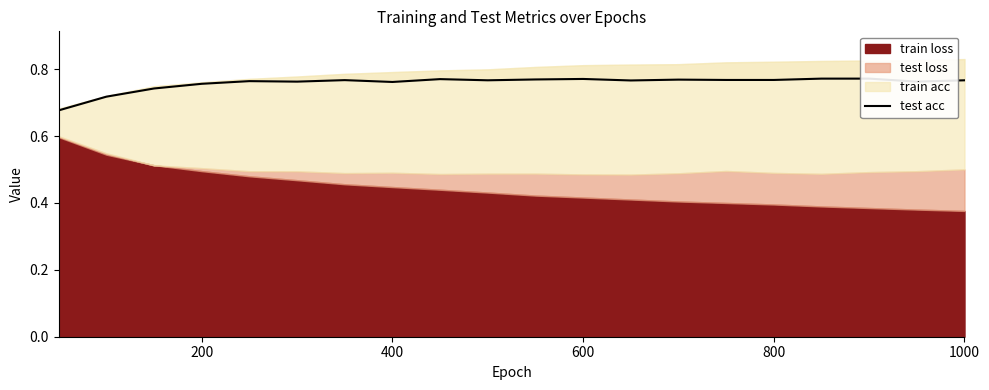

What is the sum of all values?

15.2